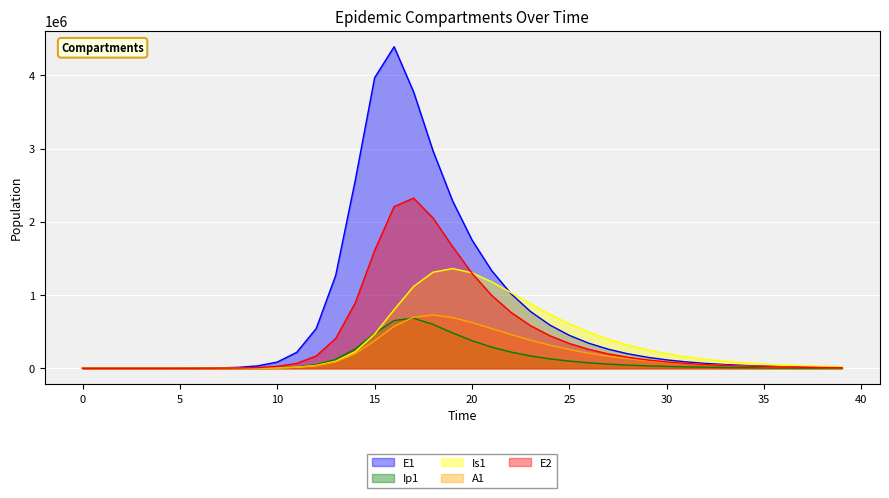

What is the greatest value displayed?

4389837.6